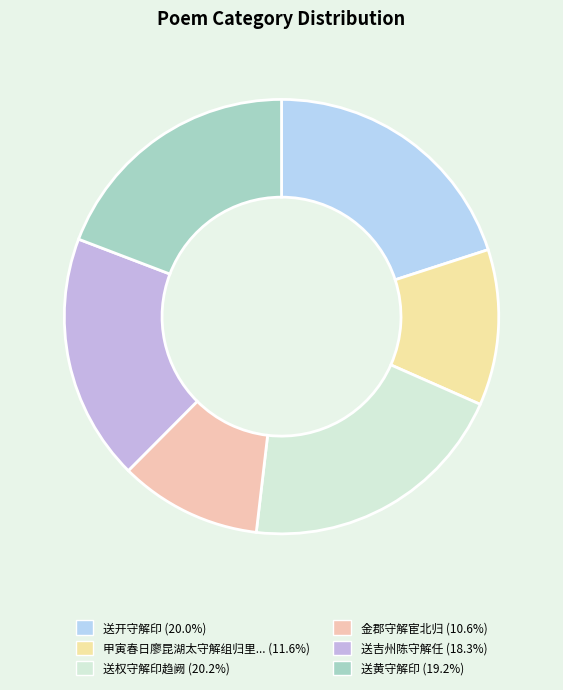

Count the number of slices in the pie.

6